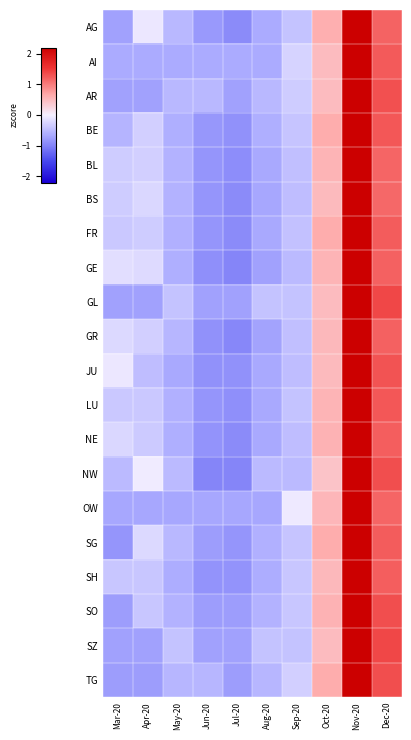

Reading right to left, what are all the values shown in this chart?

AG: Dec-20=1.2	Nov-20=2.3	Oct-20=0.6	Sep-20=-0.4	Aug-20=-0.6	Jul-20=-0.9	Jun-20=-0.8	May-20=-0.5	Apr-20=-0.1	Mar-20=-0.7
AI: Dec-20=1.2	Nov-20=2.4	Oct-20=0.5	Sep-20=-0.3	Aug-20=-0.6	Jul-20=-0.6	Jun-20=-0.6	May-20=-0.6	Apr-20=-0.6	Mar-20=-0.6
AR: Dec-20=1.3	Nov-20=2.3	Oct-20=0.5	Sep-20=-0.3	Aug-20=-0.5	Jul-20=-0.7	Jun-20=-0.5	May-20=-0.5	Apr-20=-0.7	Mar-20=-0.7
BE: Dec-20=1.3	Nov-20=2.3	Oct-20=0.6	Sep-20=-0.4	Aug-20=-0.6	Jul-20=-0.9	Jun-20=-0.8	May-20=-0.6	Apr-20=-0.3	Mar-20=-0.6
BL: Dec-20=1.2	Nov-20=2.4	Oct-20=0.6	Sep-20=-0.5	Aug-20=-0.7	Jul-20=-0.9	Jun-20=-0.8	May-20=-0.6	Apr-20=-0.3	Mar-20=-0.3
BS: Dec-20=1.2	Nov-20=2.4	Oct-20=0.5	Sep-20=-0.5	Aug-20=-0.7	Jul-20=-0.9	Jun-20=-0.8	May-20=-0.6	Apr-20=-0.2	Mar-20=-0.3
FR: Dec-20=1.2	Nov-20=2.3	Oct-20=0.6	Sep-20=-0.4	Aug-20=-0.7	Jul-20=-0.9	Jun-20=-0.8	May-20=-0.6	Apr-20=-0.3	Mar-20=-0.4
GE: Dec-20=1.2	Nov-20=2.3	Oct-20=0.6	Sep-20=-0.5	Aug-20=-0.7	Jul-20=-1.0	Jun-20=-0.9	May-20=-0.6	Apr-20=-0.2	Mar-20=-0.2
GL: Dec-20=1.4	Nov-20=2.3	Oct-20=0.5	Sep-20=-0.4	Aug-20=-0.4	Jul-20=-0.7	Jun-20=-0.7	May-20=-0.4	Apr-20=-0.7	Mar-20=-0.7
GR: Dec-20=1.2	Nov-20=2.3	Oct-20=0.5	Sep-20=-0.5	Aug-20=-0.7	Jul-20=-1.0	Jun-20=-0.9	May-20=-0.5	Apr-20=-0.3	Mar-20=-0.2
JU: Dec-20=1.3	Nov-20=2.3	Oct-20=0.5	Sep-20=-0.5	Aug-20=-0.7	Jul-20=-0.9	Jun-20=-0.9	May-20=-0.7	Apr-20=-0.5	Mar-20=-0.1
LU: Dec-20=1.3	Nov-20=2.3	Oct-20=0.6	Sep-20=-0.4	Aug-20=-0.7	Jul-20=-0.9	Jun-20=-0.8	May-20=-0.6	Apr-20=-0.4	Mar-20=-0.4
NE: Dec-20=1.2	Nov-20=2.3	Oct-20=0.6	Sep-20=-0.5	Aug-20=-0.7	Jul-20=-0.9	Jun-20=-0.9	May-20=-0.6	Apr-20=-0.4	Mar-20=-0.2
NW: Dec-20=1.3	Nov-20=2.3	Oct-20=0.4	Sep-20=-0.5	Aug-20=-0.5	Jul-20=-1.0	Jun-20=-1.0	May-20=-0.5	Apr-20=-0.0	Mar-20=-0.5
OW: Dec-20=1.2	Nov-20=2.4	Oct-20=0.5	Sep-20=-0.1	Aug-20=-0.7	Jul-20=-0.7	Jun-20=-0.7	May-20=-0.7	Apr-20=-0.7	Mar-20=-0.7
SG: Dec-20=1.2	Nov-20=2.3	Oct-20=0.6	Sep-20=-0.4	Aug-20=-0.6	Jul-20=-0.8	Jun-20=-0.8	May-20=-0.5	Apr-20=-0.2	Mar-20=-0.8
SH: Dec-20=1.2	Nov-20=2.4	Oct-20=0.5	Sep-20=-0.4	Aug-20=-0.6	Jul-20=-0.8	Jun-20=-0.8	May-20=-0.6	Apr-20=-0.4	Mar-20=-0.4
SO: Dec-20=1.3	Nov-20=2.3	Oct-20=0.6	Sep-20=-0.4	Aug-20=-0.6	Jul-20=-0.8	Jun-20=-0.8	May-20=-0.6	Apr-20=-0.4	Mar-20=-0.8
SZ: Dec-20=1.4	Nov-20=2.3	Oct-20=0.5	Sep-20=-0.4	Aug-20=-0.4	Jul-20=-0.7	Jun-20=-0.7	May-20=-0.4	Apr-20=-0.7	Mar-20=-0.7
TG: Dec-20=1.3	Nov-20=2.3	Oct-20=0.6	Sep-20=-0.3	Aug-20=-0.5	Jul-20=-0.8	Jun-20=-0.5	May-20=-0.5	Apr-20=-0.8	Mar-20=-0.8